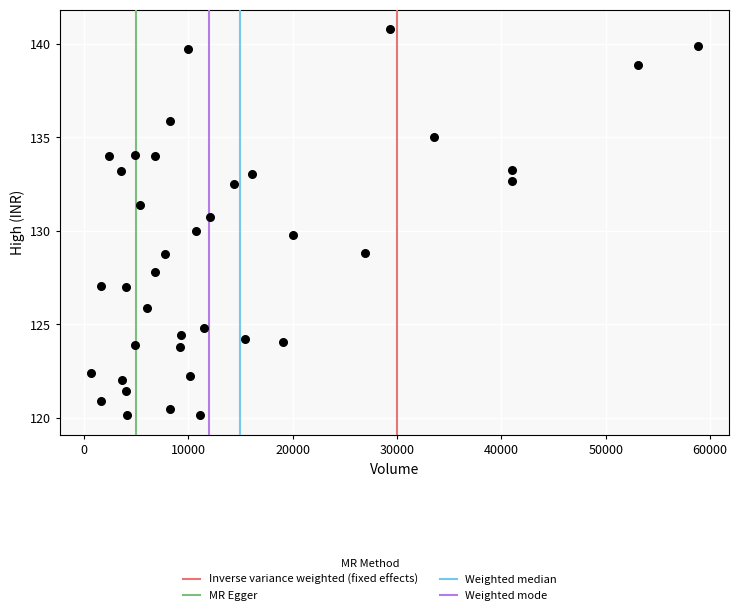

What is the range of X values (max minus min)?

58226.0